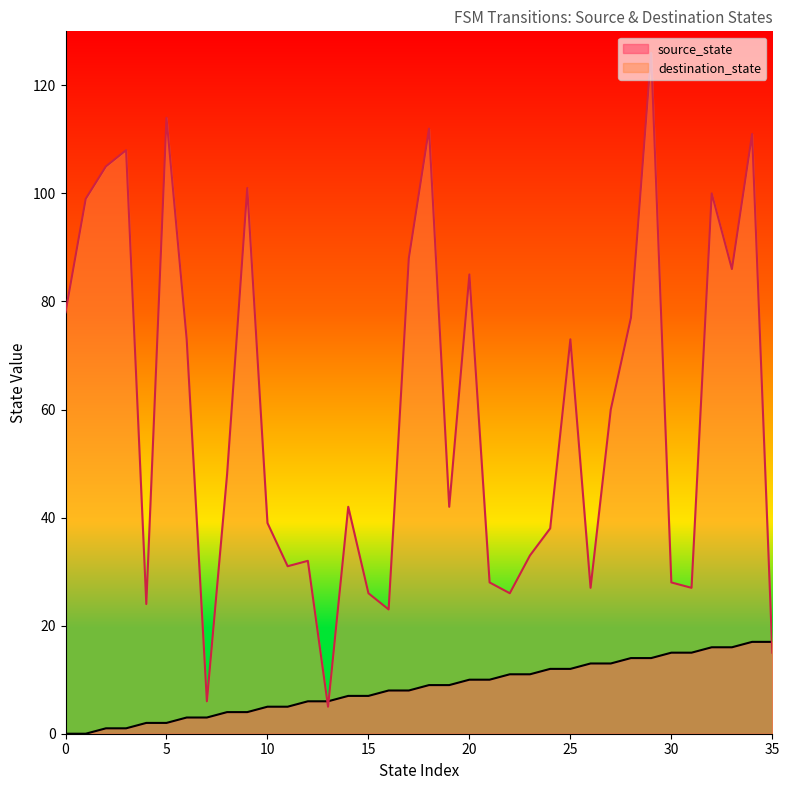

How many data points in destination_state are above 48?

17